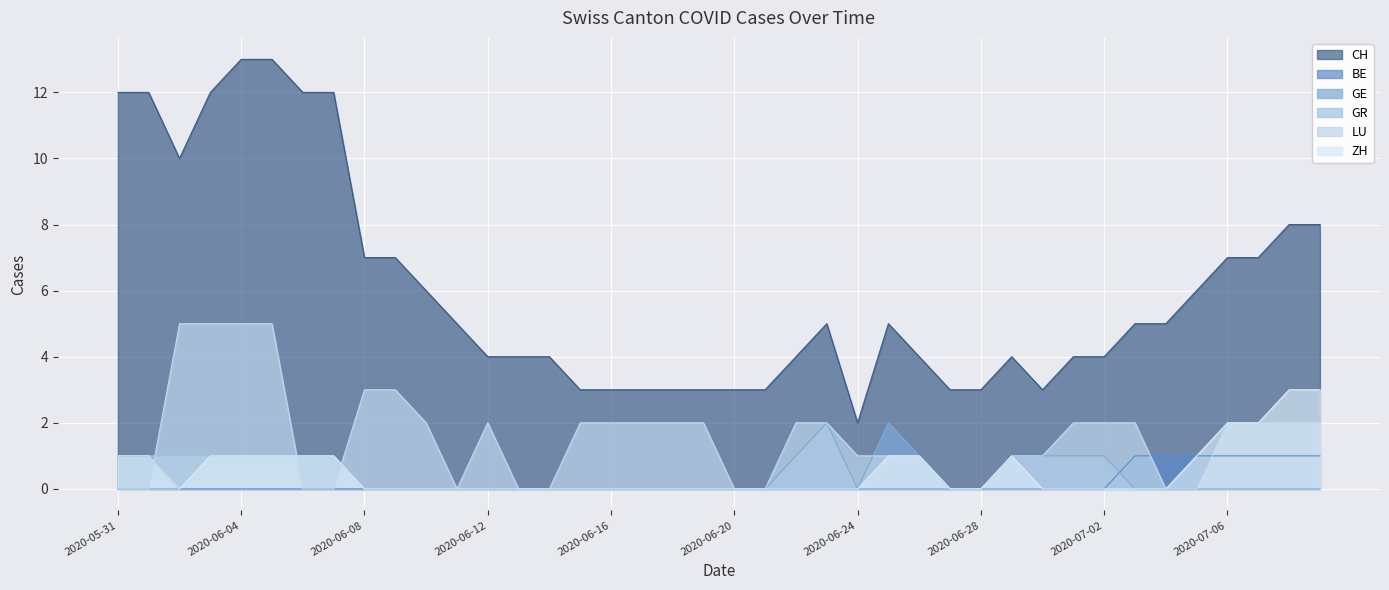

True or false: ZH and GE intersect in this chart.

False